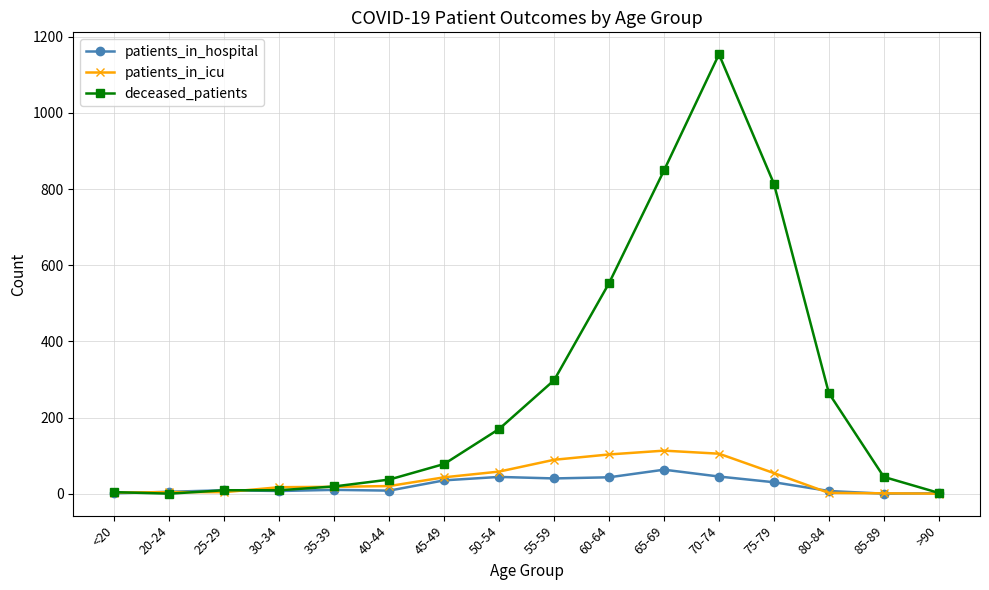

True or false: patients_in_icu has more than 0 interior local peaks.

True